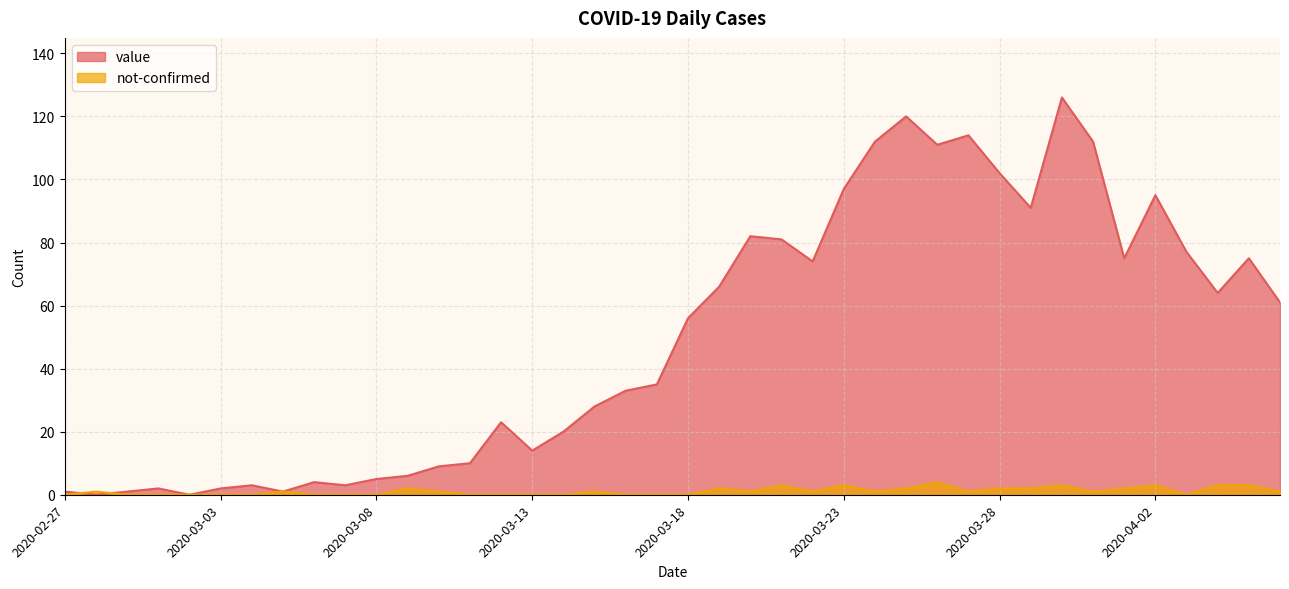

True or false: not-confirmed has more than 2 points higher than both neighbors.

True